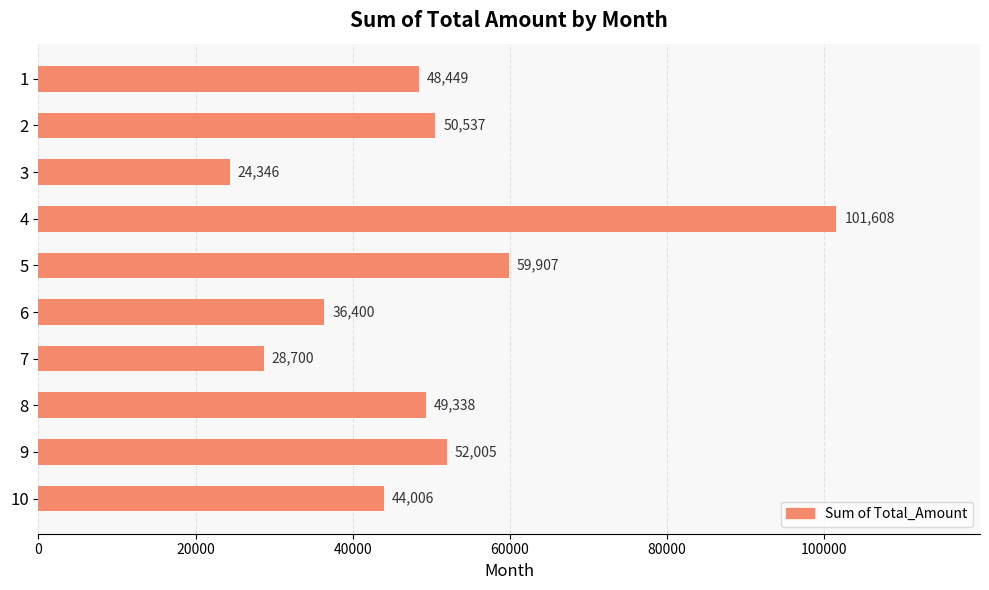

Which category has the lowest value across all series?

3